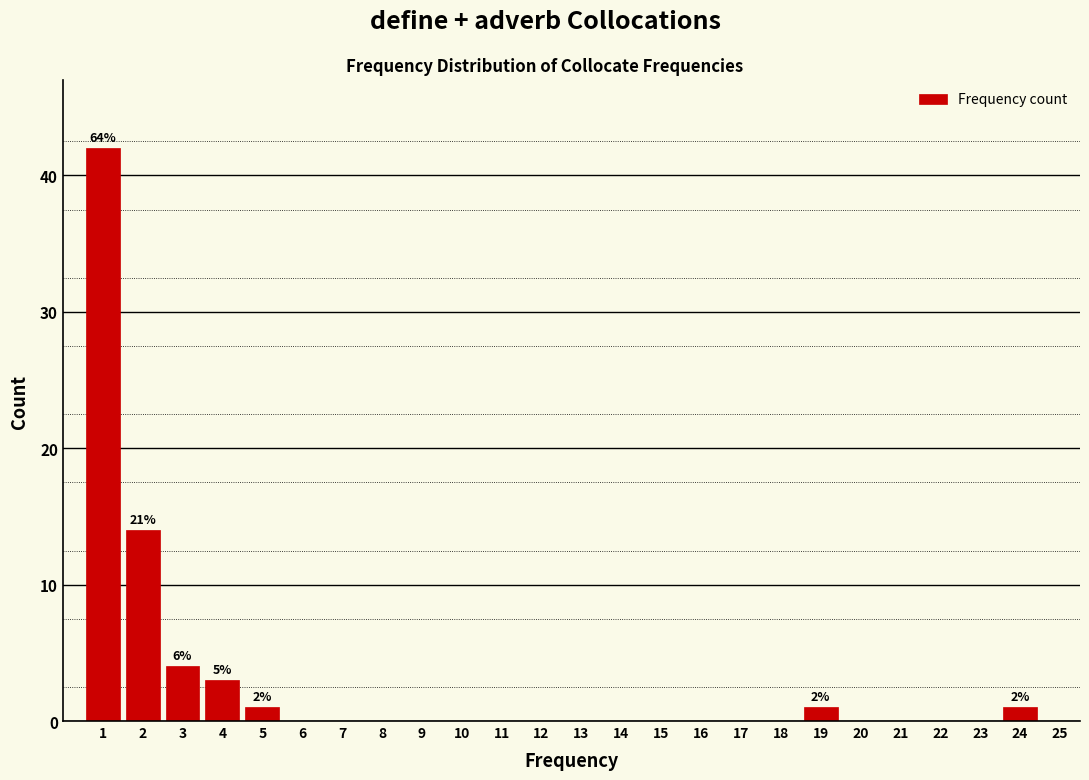

Reading left to right, transcribe all the data shown in this chart.

1=42	2=14	3=4	4=3	5=1	6=0	7=0	8=0	9=0	10=0	11=0	12=0	13=0	14=0	15=0	16=0	17=0	18=0	19=1	20=0	21=0	22=0	23=0	24=1	25=0